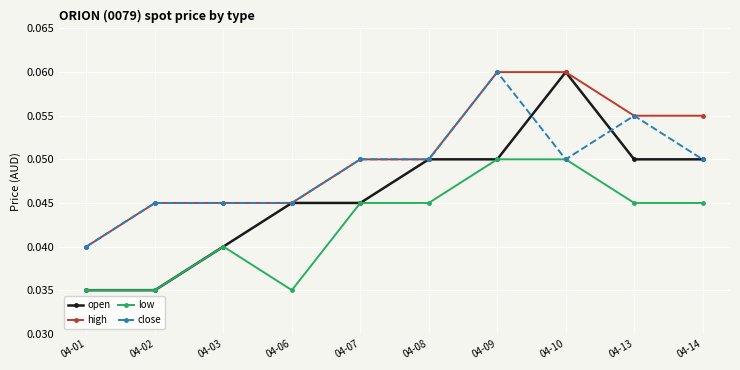

What is the total value across all series at 04-13?

0.2